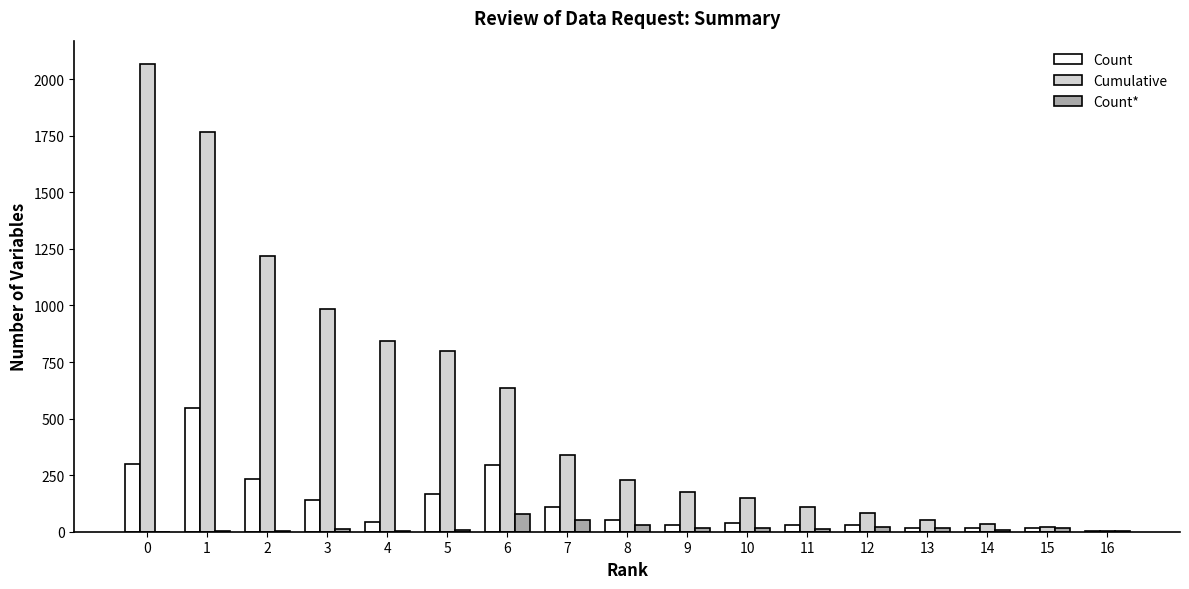

The value of Cumulative at 3 is 480. True or false?

False